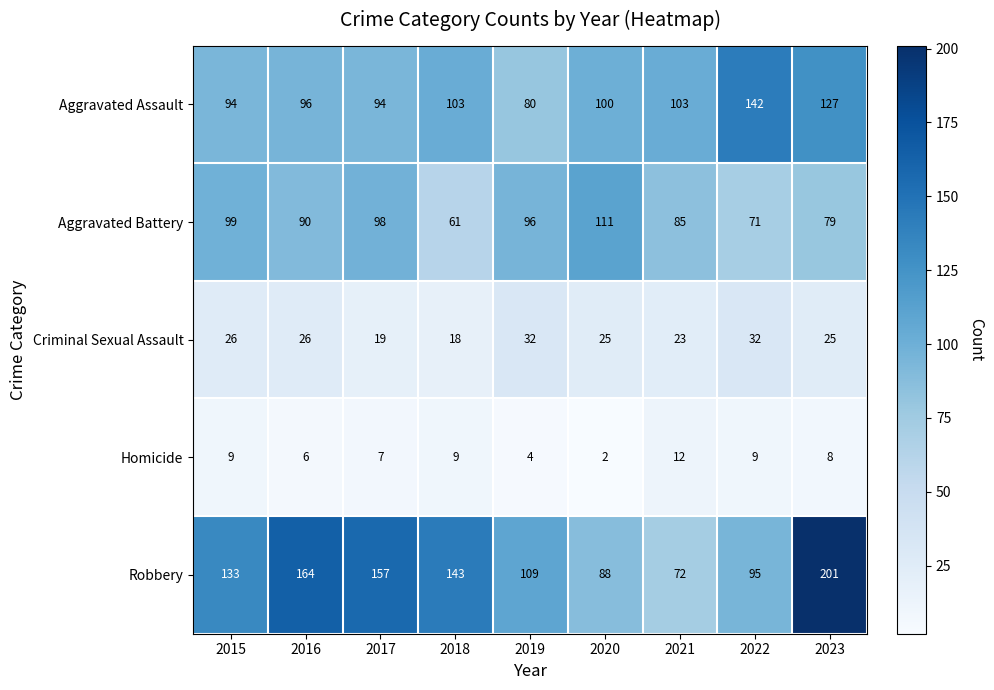

What is the approximate value of Robbery at 2021?

72